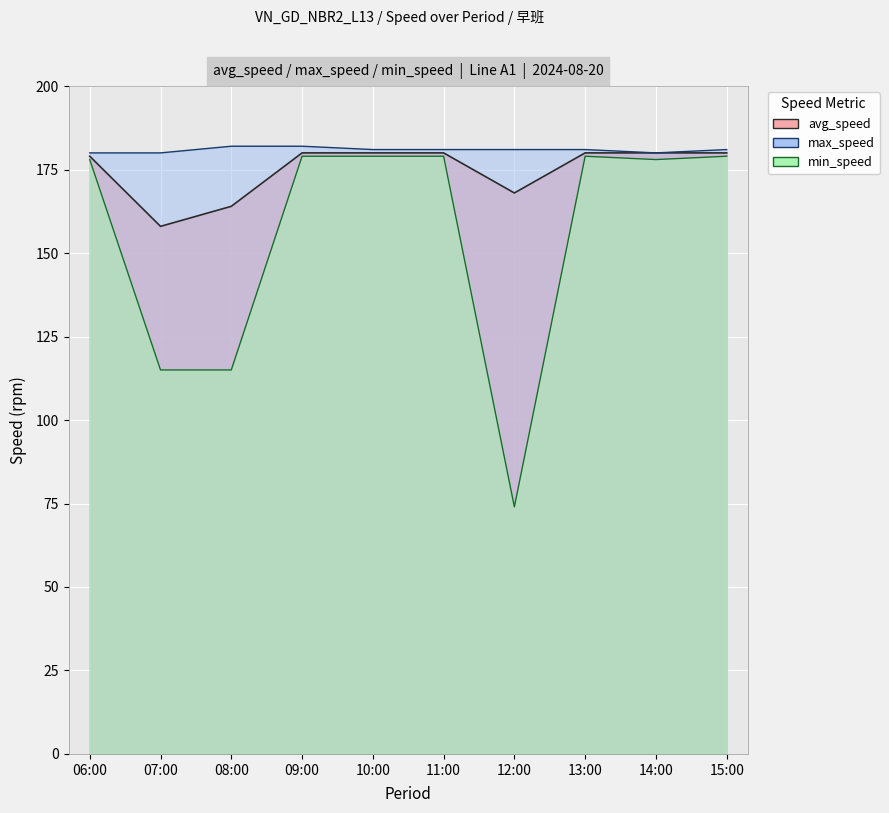

In min_speed, how many points are lower than both neighbors (excluding endpoints)?

2